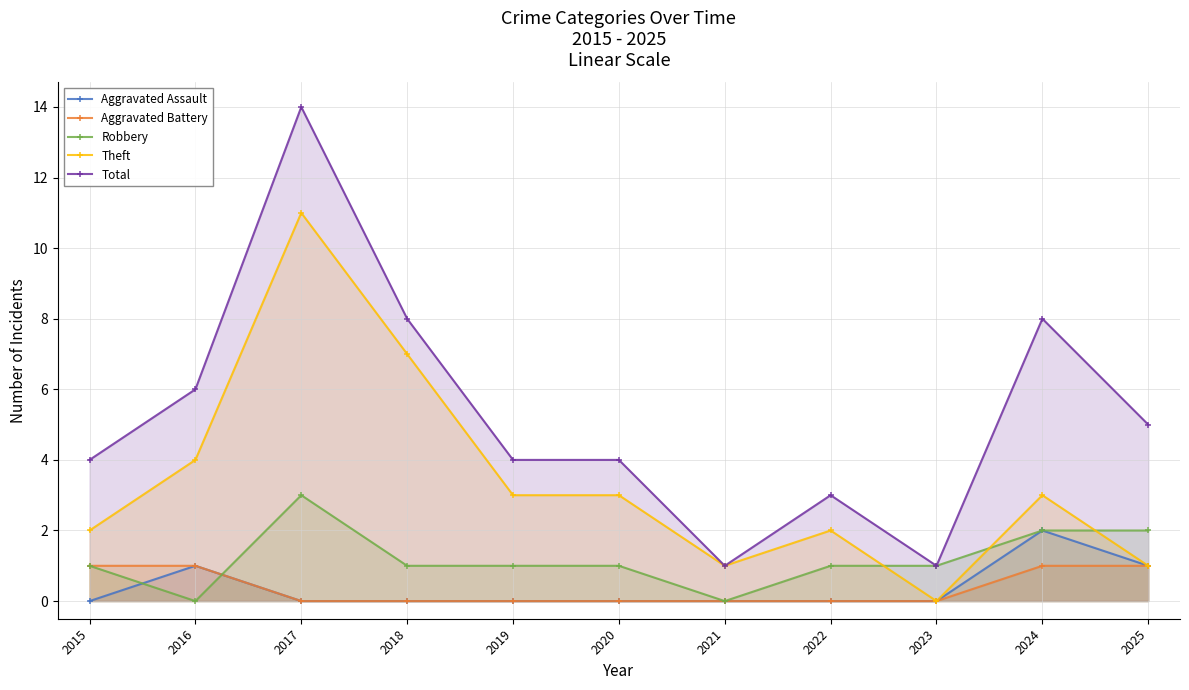

True or false: Aggravated Assault and Total cross at least once.

False